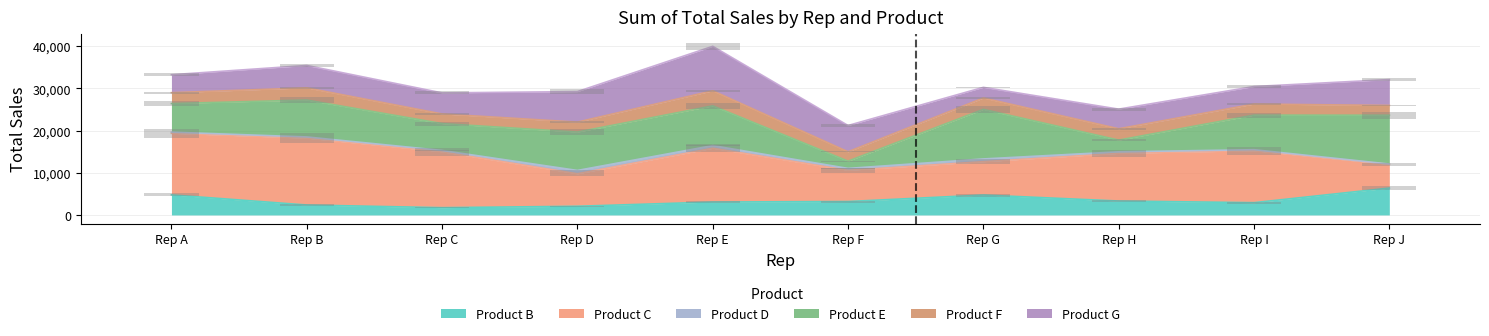

True or false: Product B has a value of 5071 at Rep F.

False